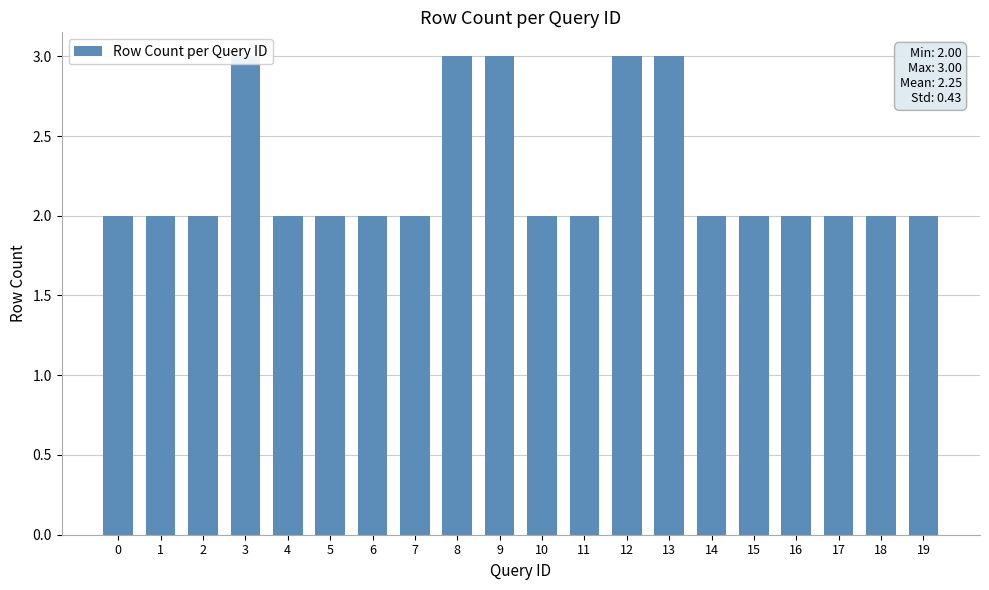

What is the greatest value displayed?

3